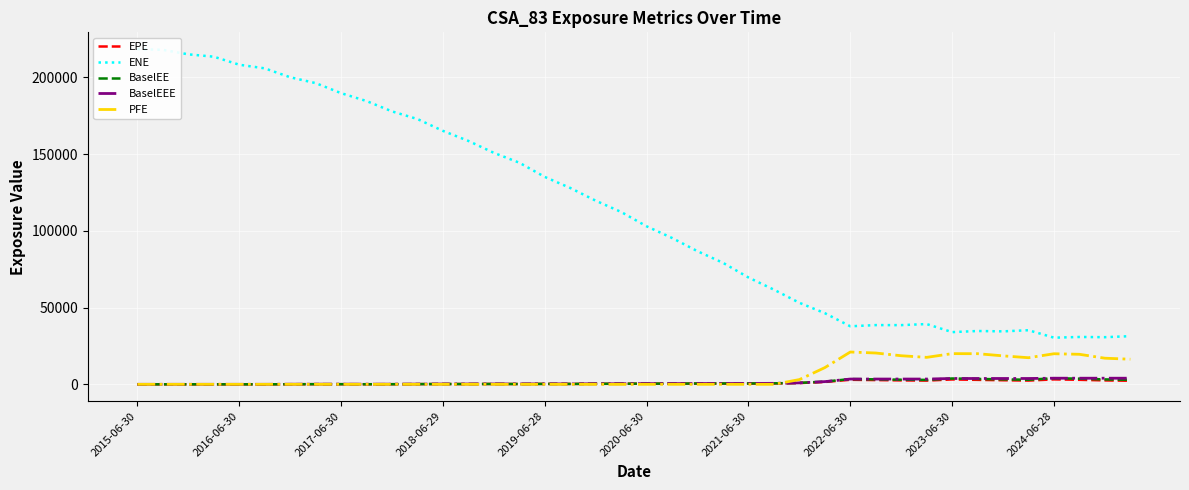

How many series are shown in this chart?

5